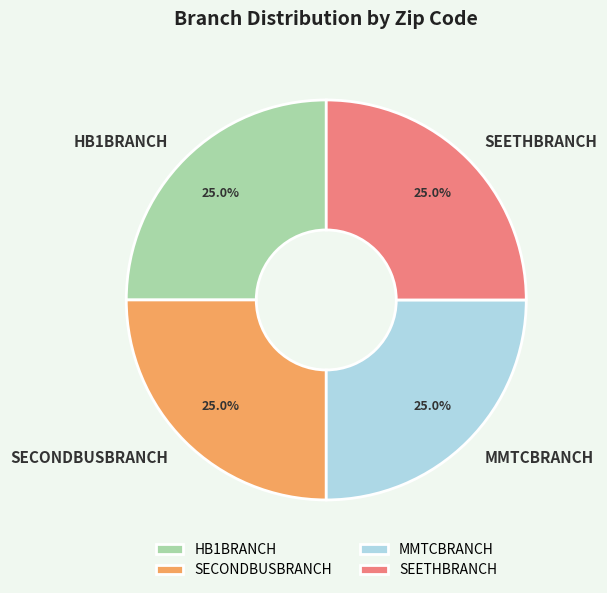

To the nearest percent, what is the average slice percentage?

25%